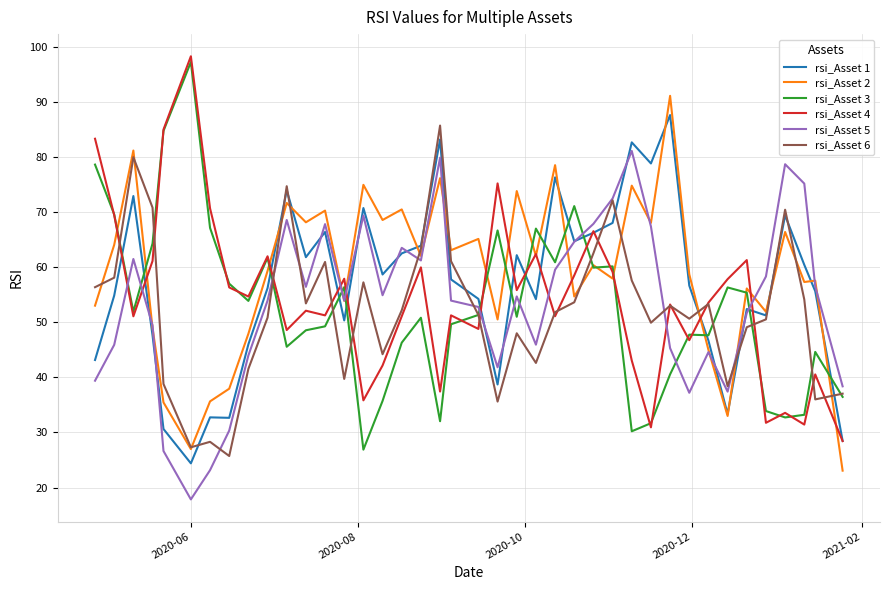

At how many categories does at least one series exceed 82?

6